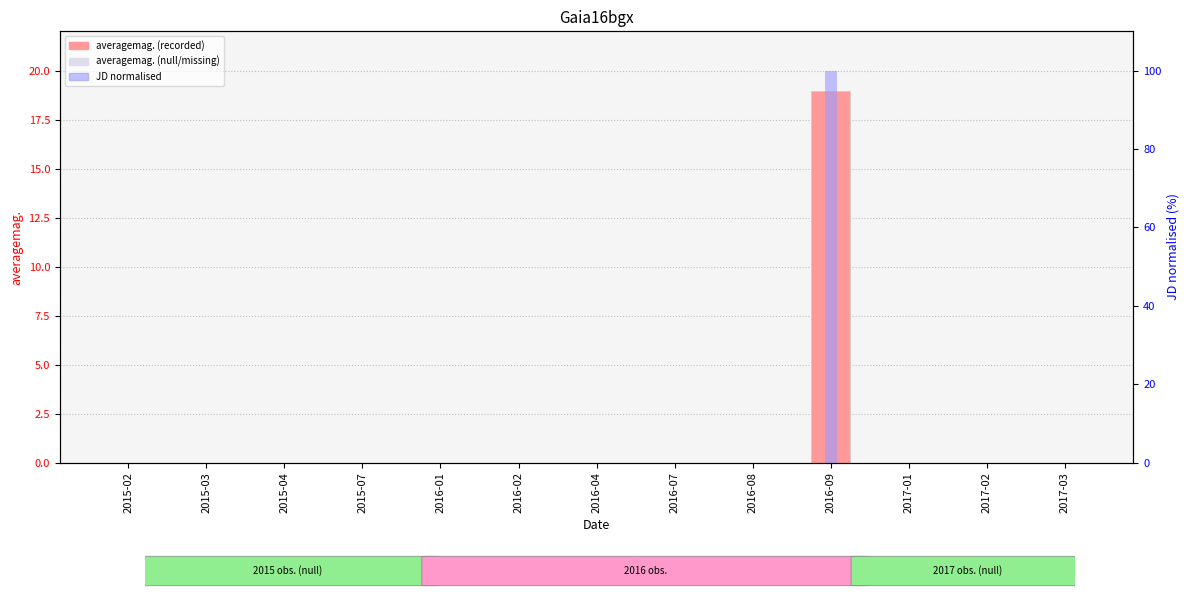

How many positive values does the averagemag. series have?

1